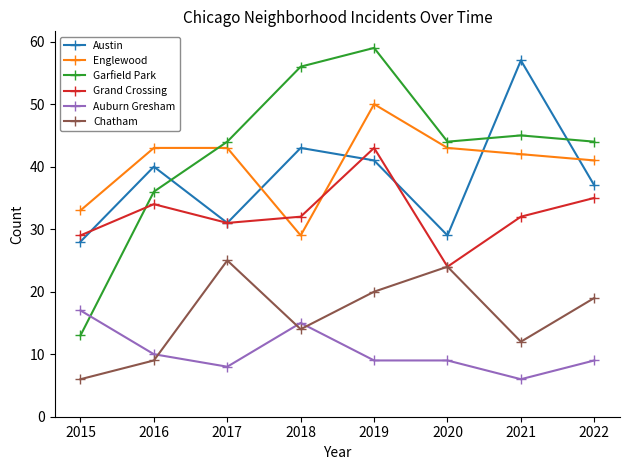

What is the difference between the Englewood values at 2015 and 2017?

10